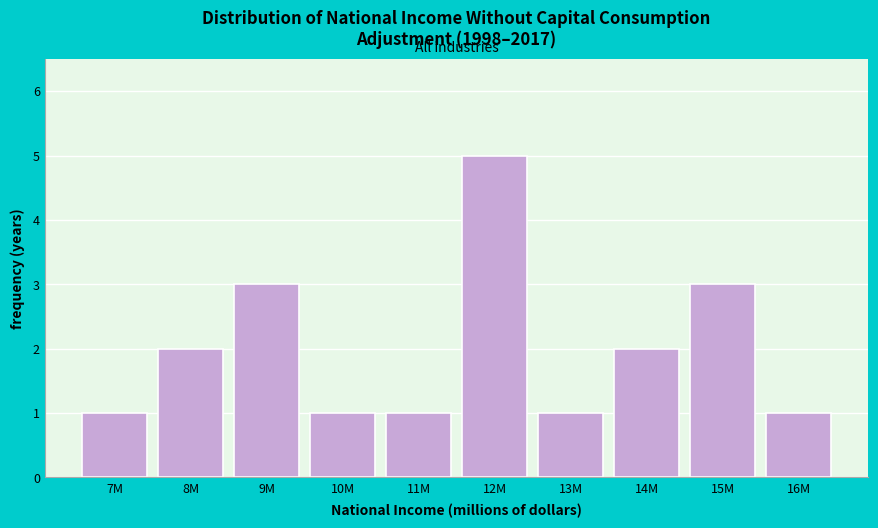

Reading left to right, extract all data points from this chart.

1	2	3	1	1	5	1	2	3	1